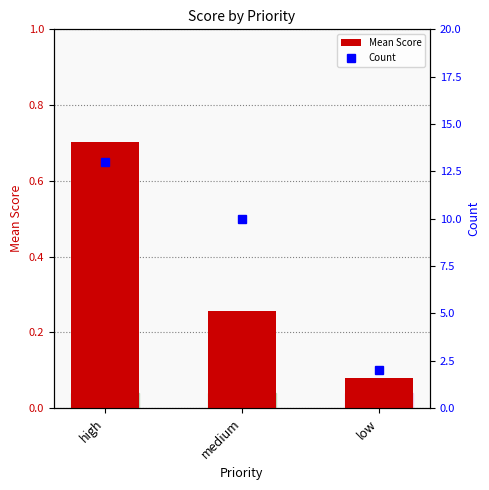

Which category has the lowest value across all series?

low